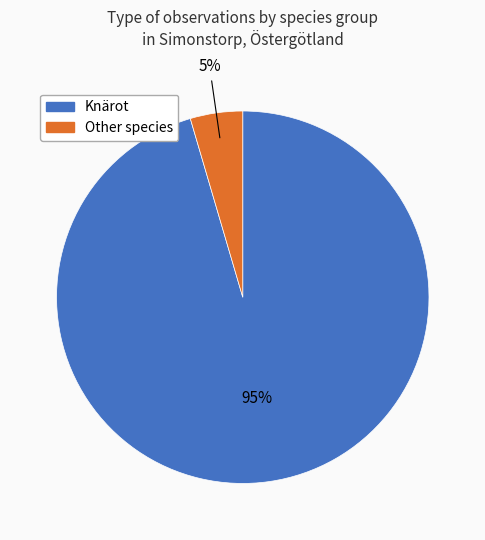

Is there a majority slice in this chart?

Yes